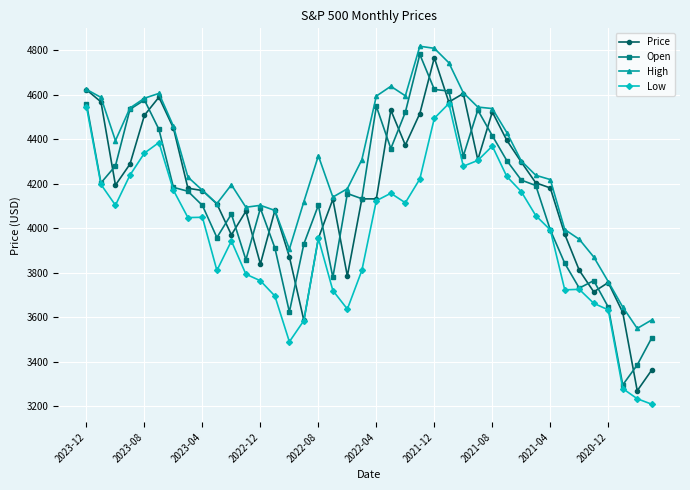

What is the greatest value displayed?

4817.9